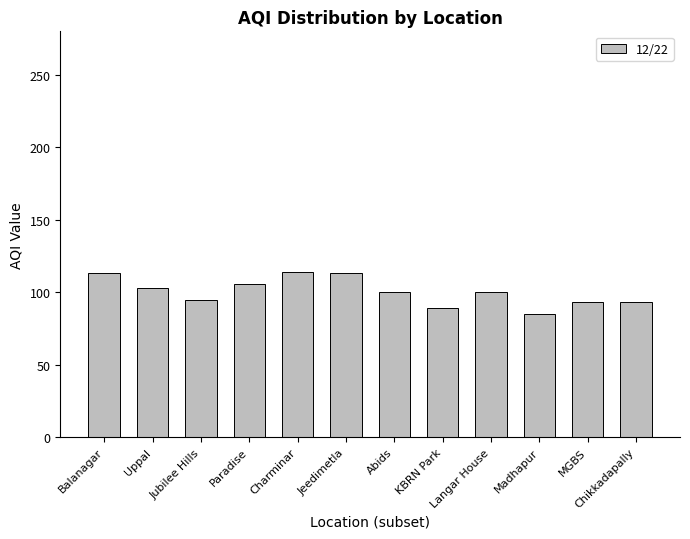

How many bars are there in total?

12